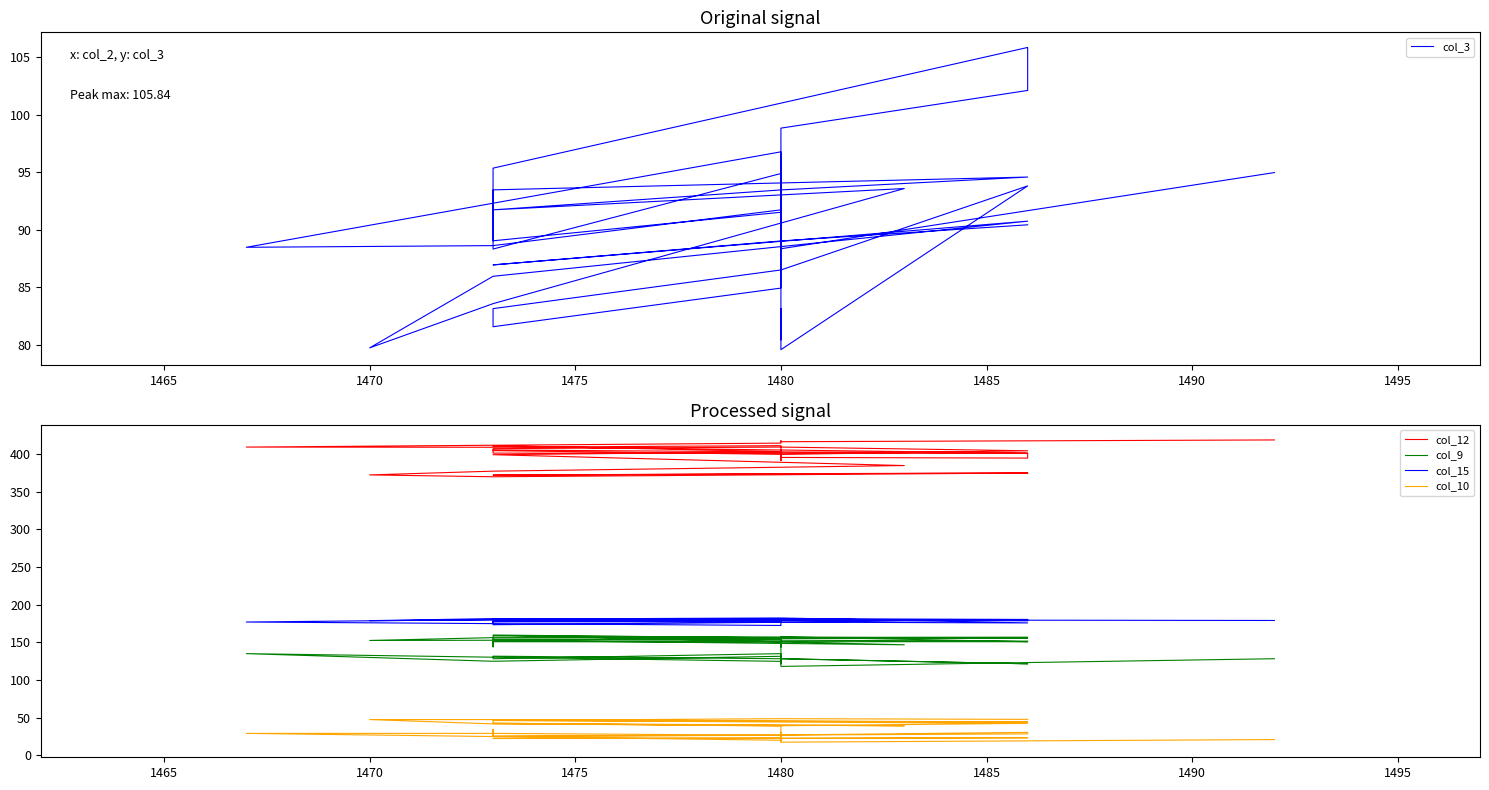

Where is the first local maximum for col_10?

1480